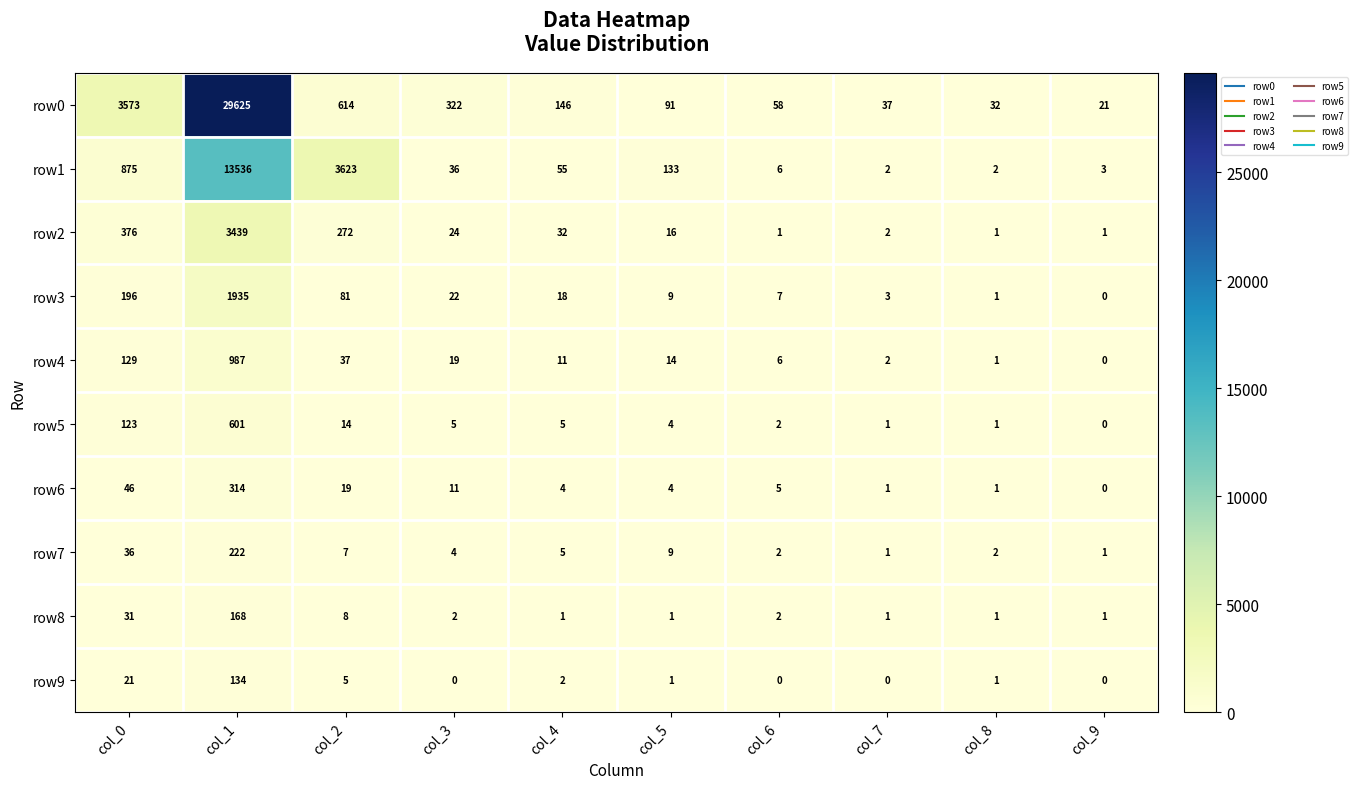

What is the maximum value shown in the chart?

29625